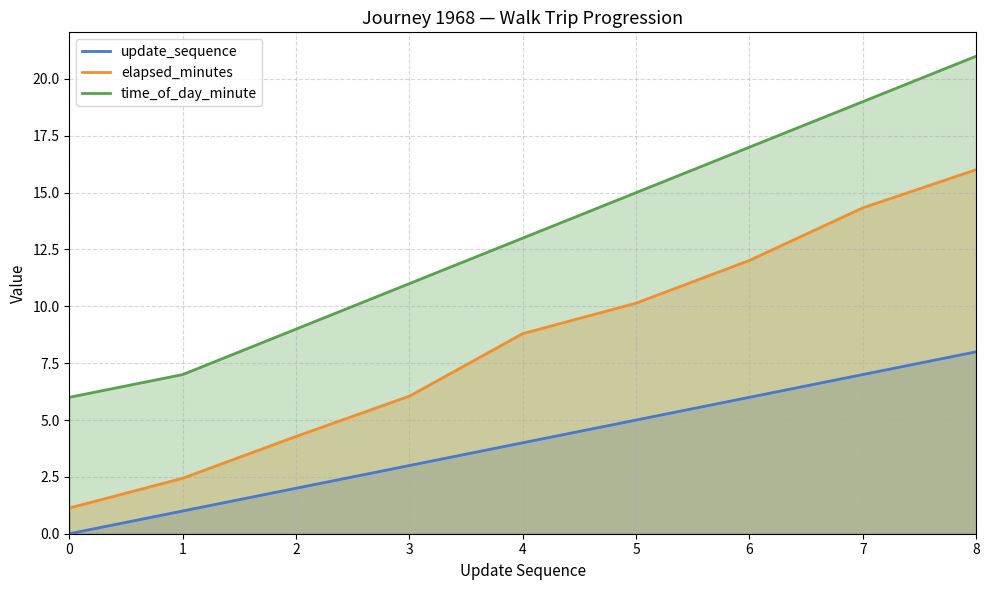

What is the value of the update_sequence point at the 5th from the left?

4.0